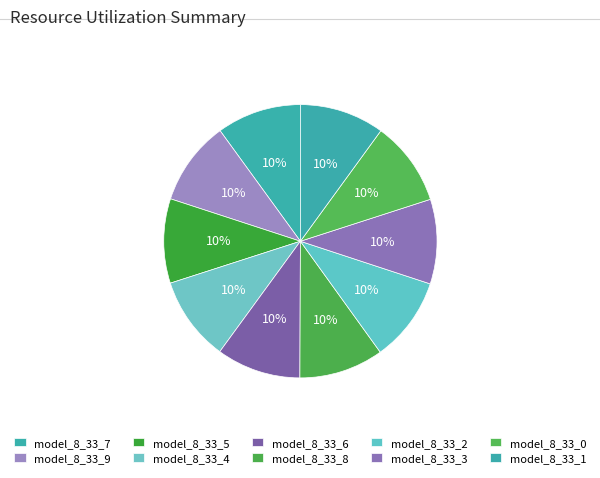

Is there a majority slice in this chart?

No